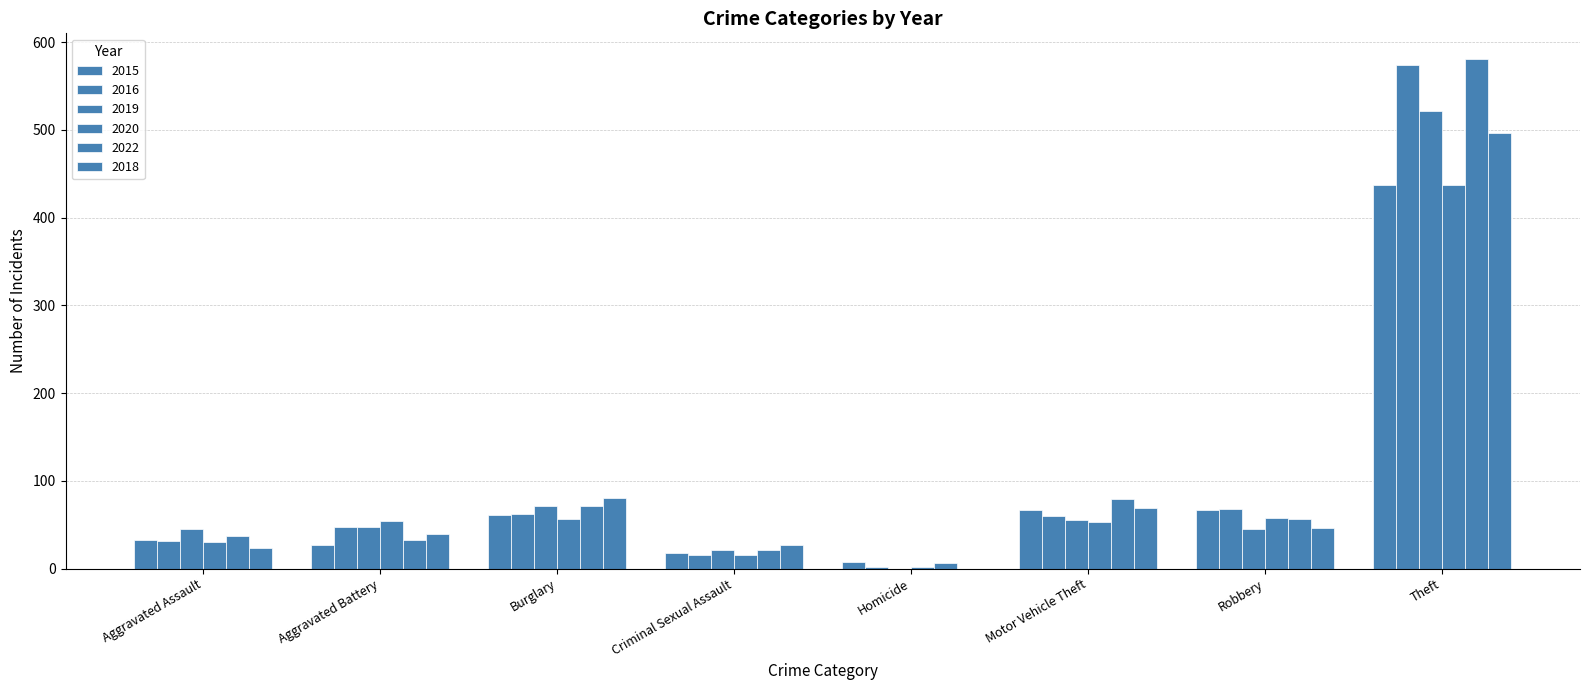

What is the average value of the 2016 series?

108